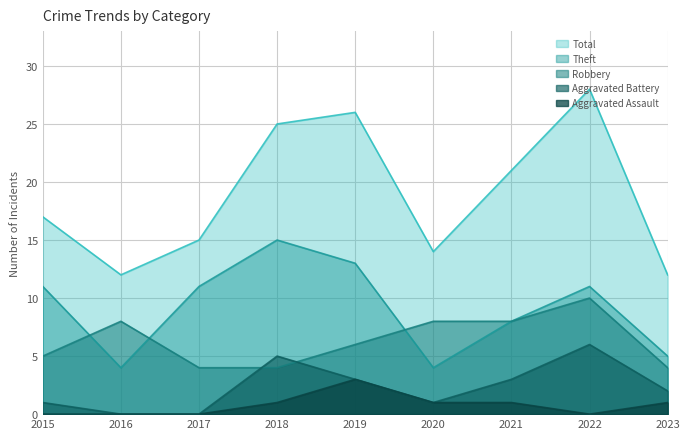

How many values in the Theft series are below 11?

4